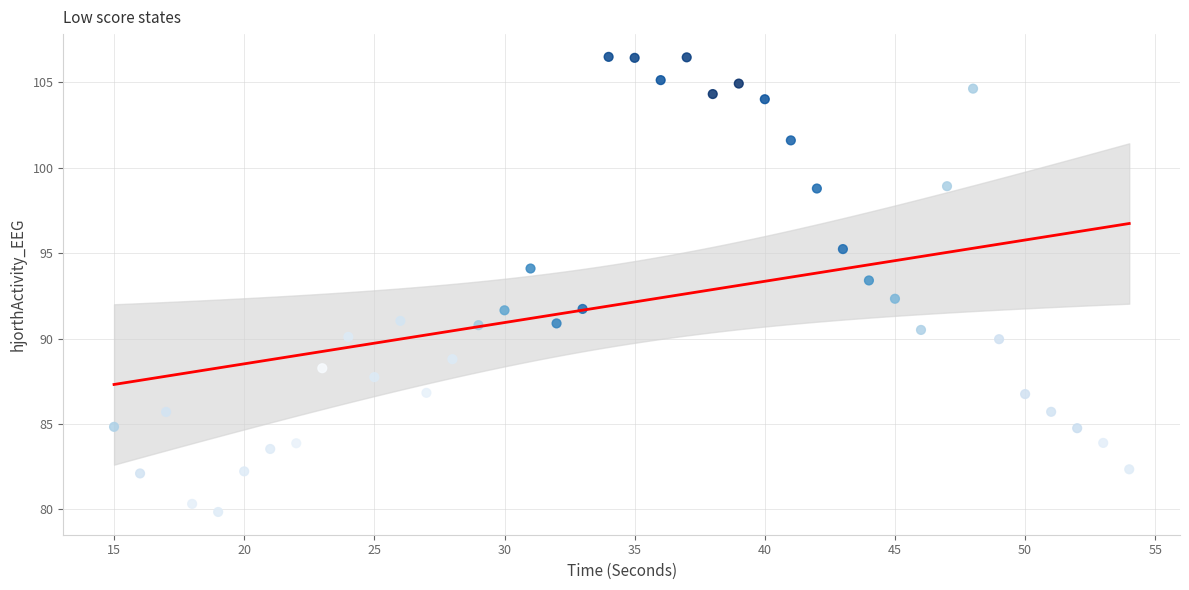

What is the range of X values (max minus min)?

39.0